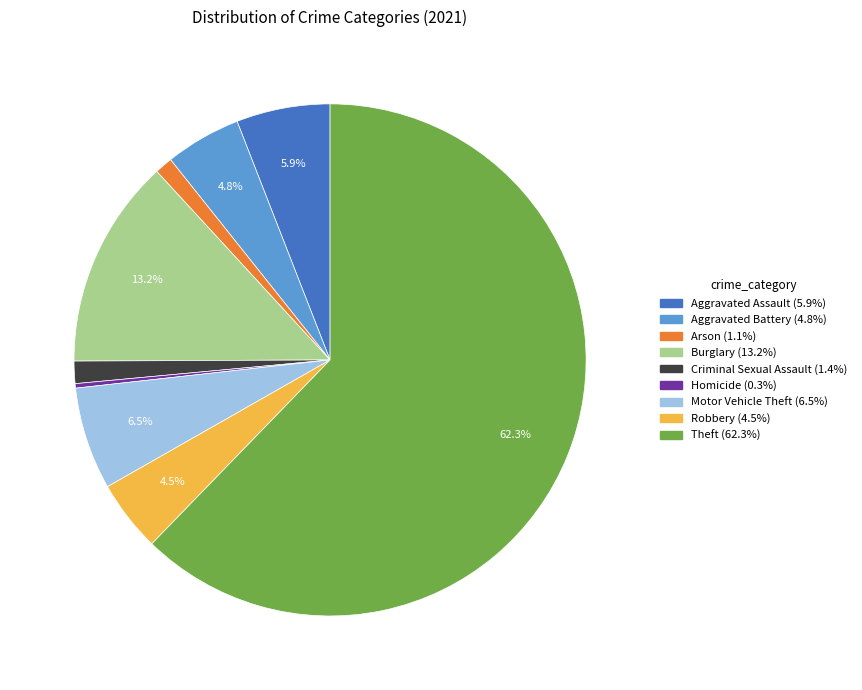

How many slices are in this pie chart?

9